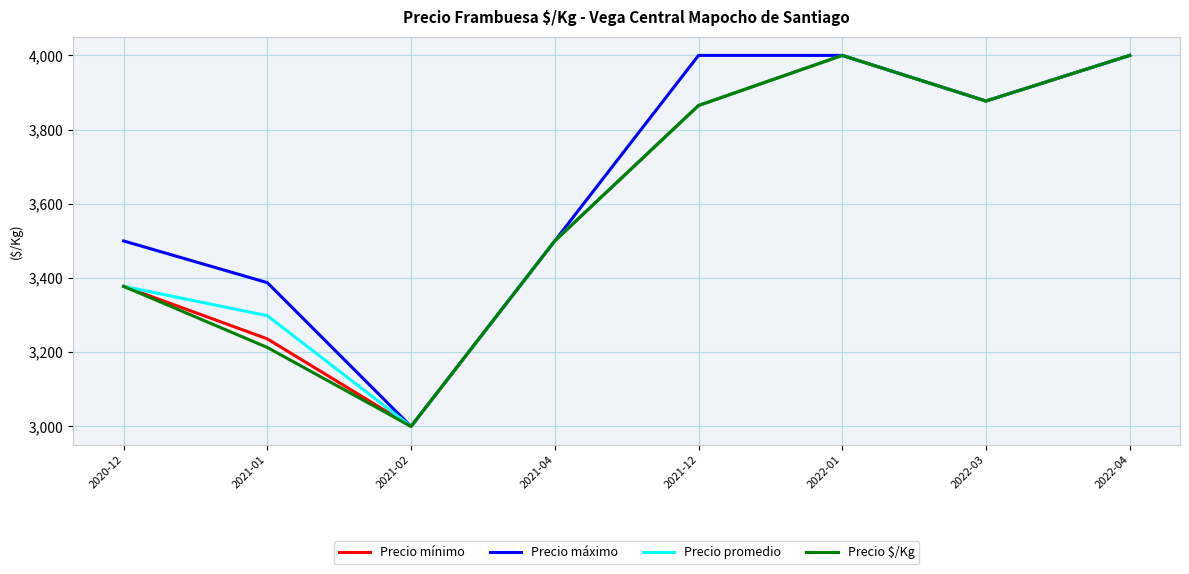

What position from the right is 2021-02?

6